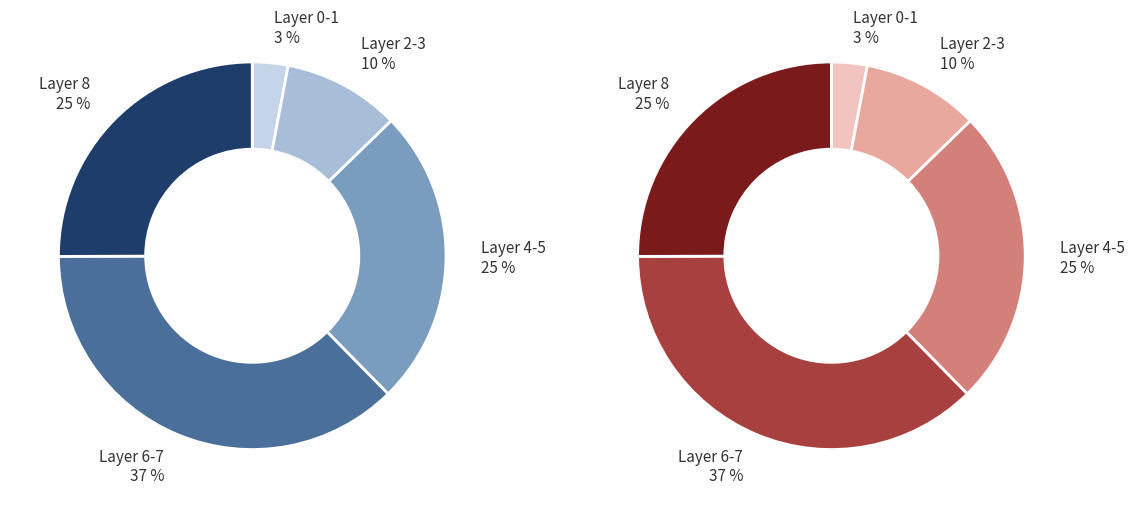

Does 4 represent more than half of the total?

No